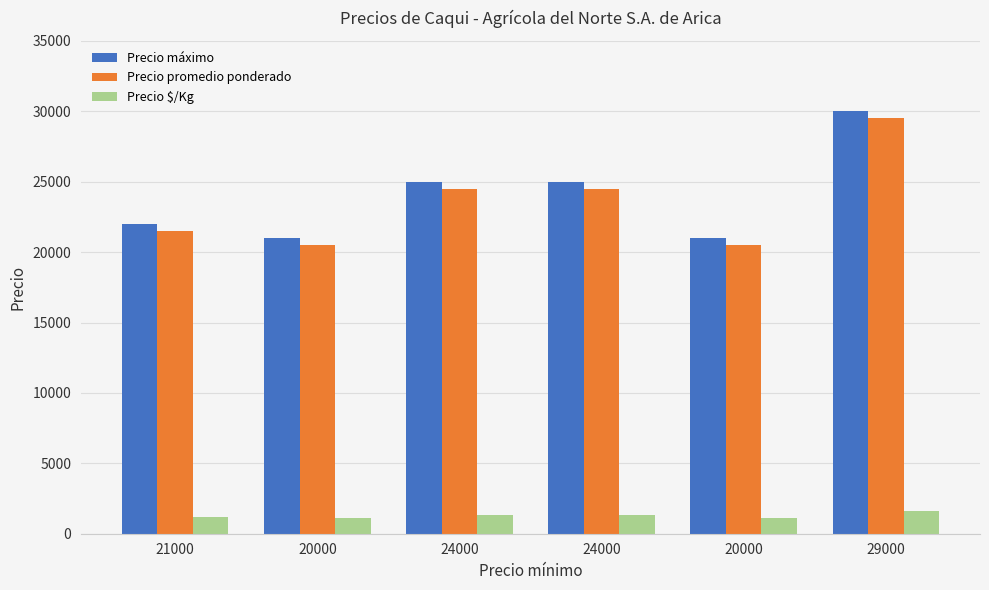

At which category is the sum across all series the highest?

29000